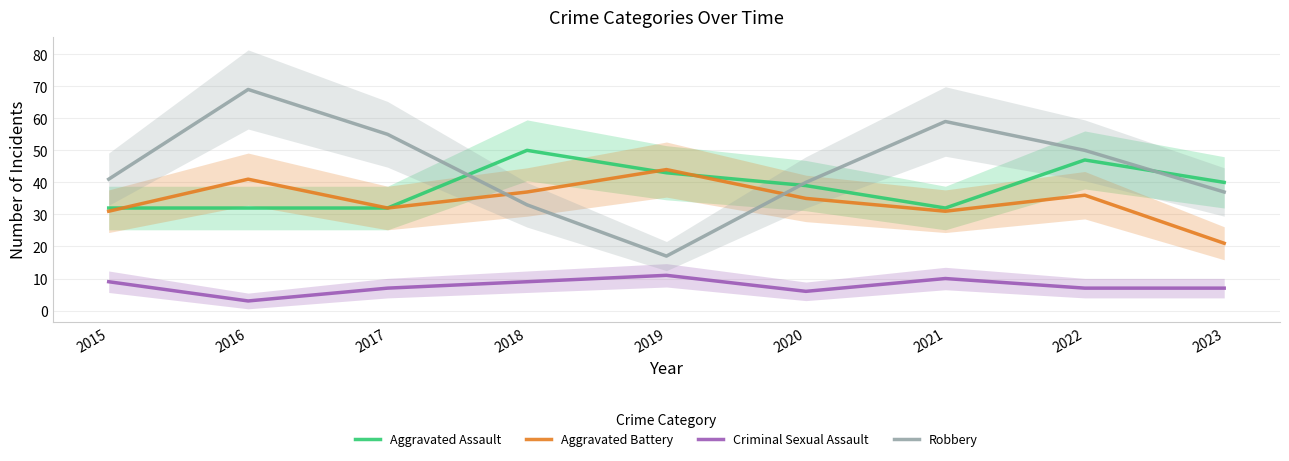

What is the difference between the Aggravated Assault values at 2019 and 2023?

3